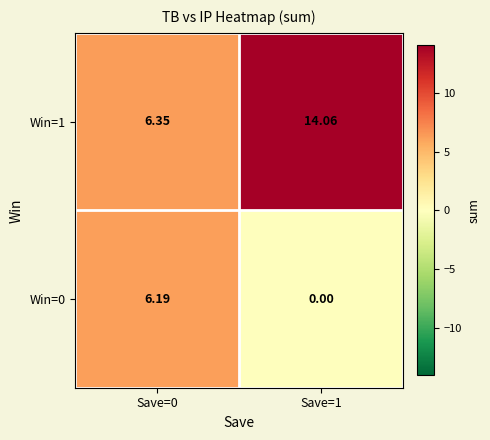

How many data points does each series have?

2